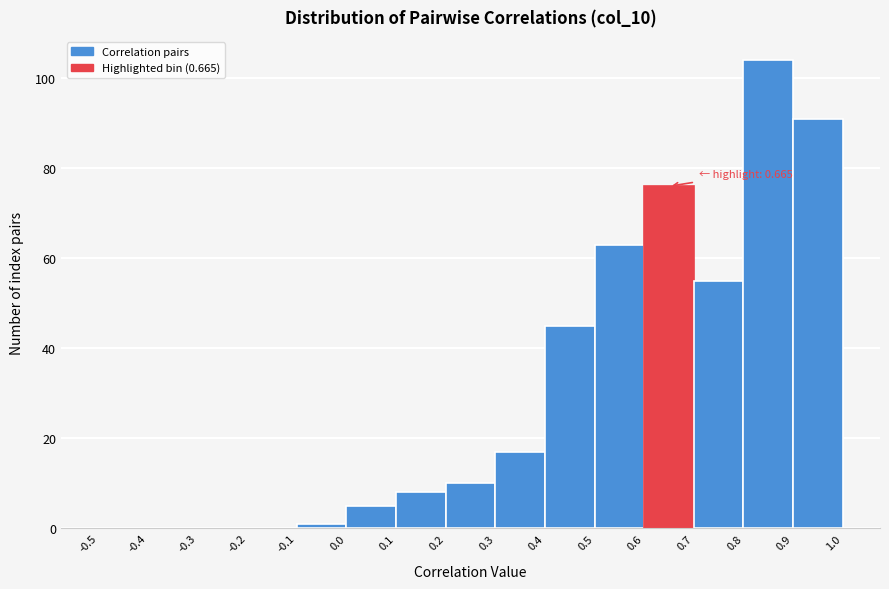

Over which range of the x-axis is the bar tallest?

0.8 to 0.9